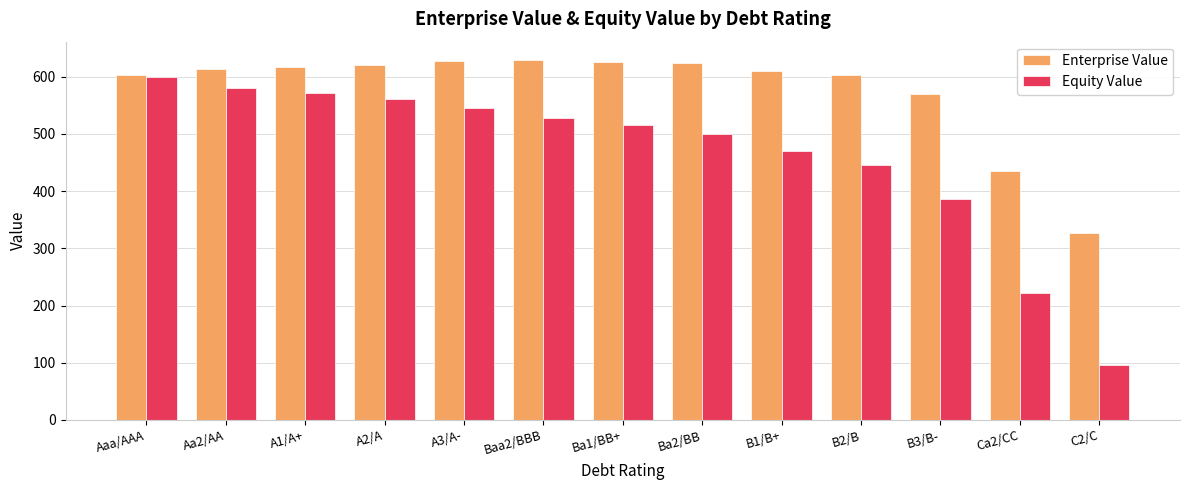

Count the number of categories in the chart.

13